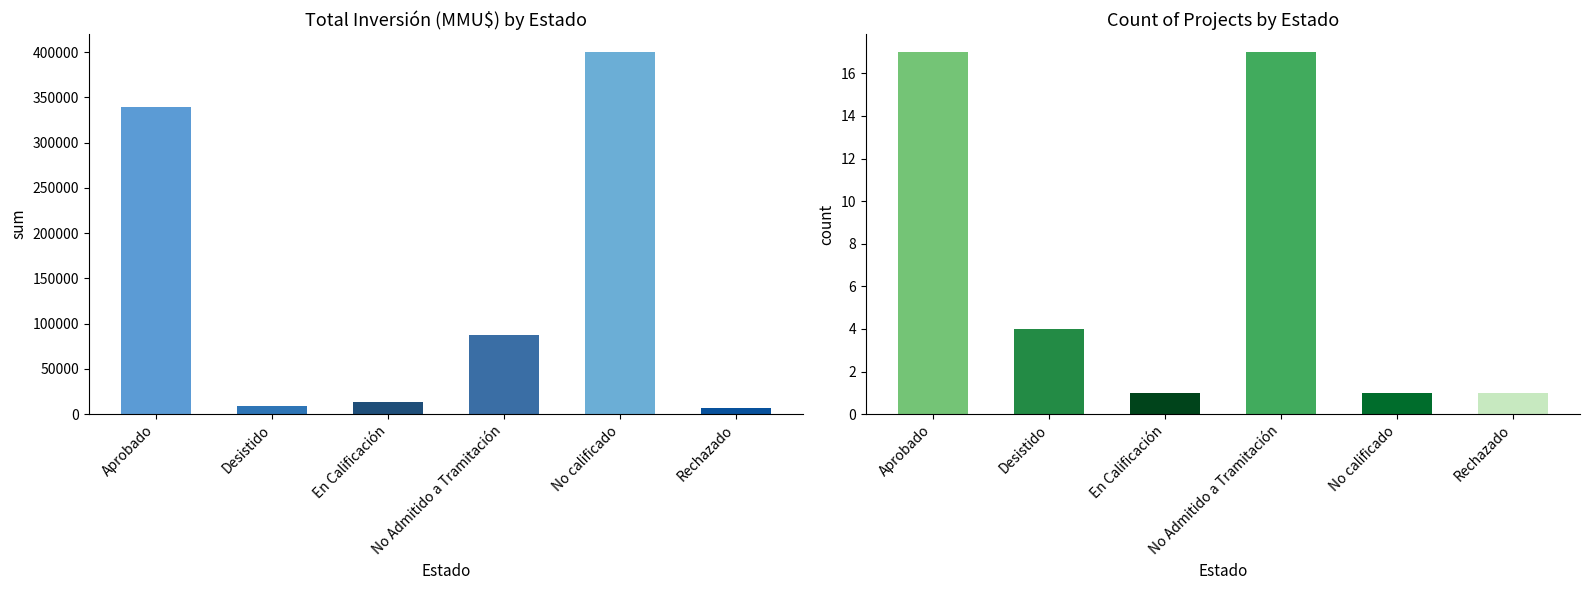

Reading left to right, extract all data points from this chart.

Total Inversión (MMU$): Aprobado=339887	Desistido=9250	En Calificación=13250	No Admitido a Tramitación=87616	No calificado=400000	Rechazado=7000
Count: Aprobado=17	Desistido=4	En Calificación=1	No Admitido a Tramitación=17	No calificado=1	Rechazado=1